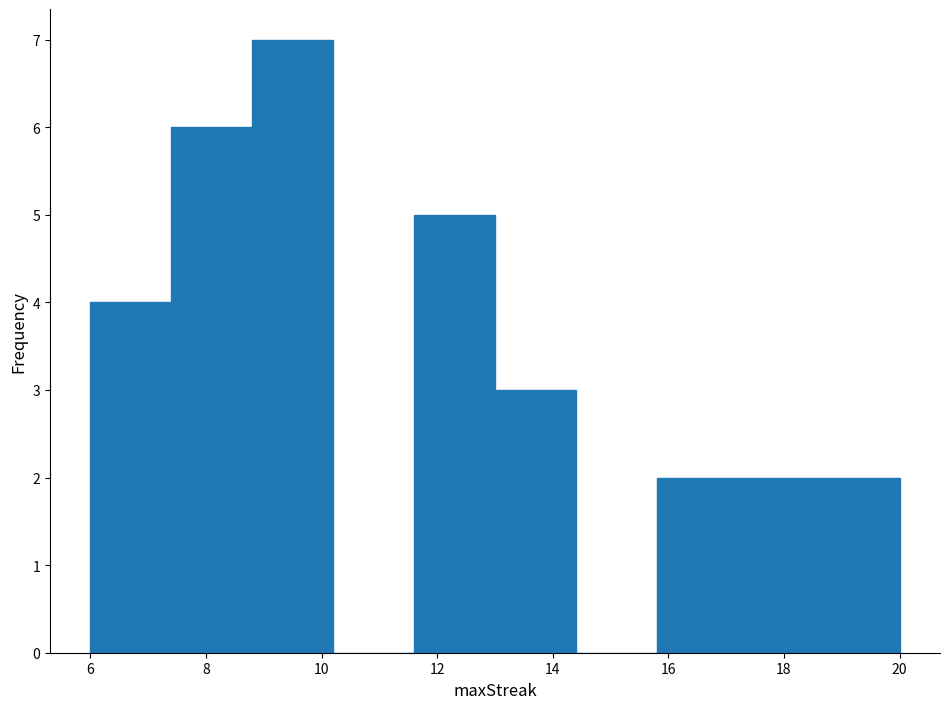

Over which range of the x-axis is the bar tallest?

8.8 to 10.2